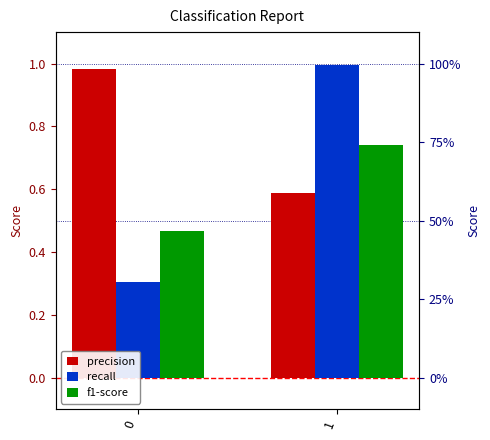

Does the chart contain any negative values?

No